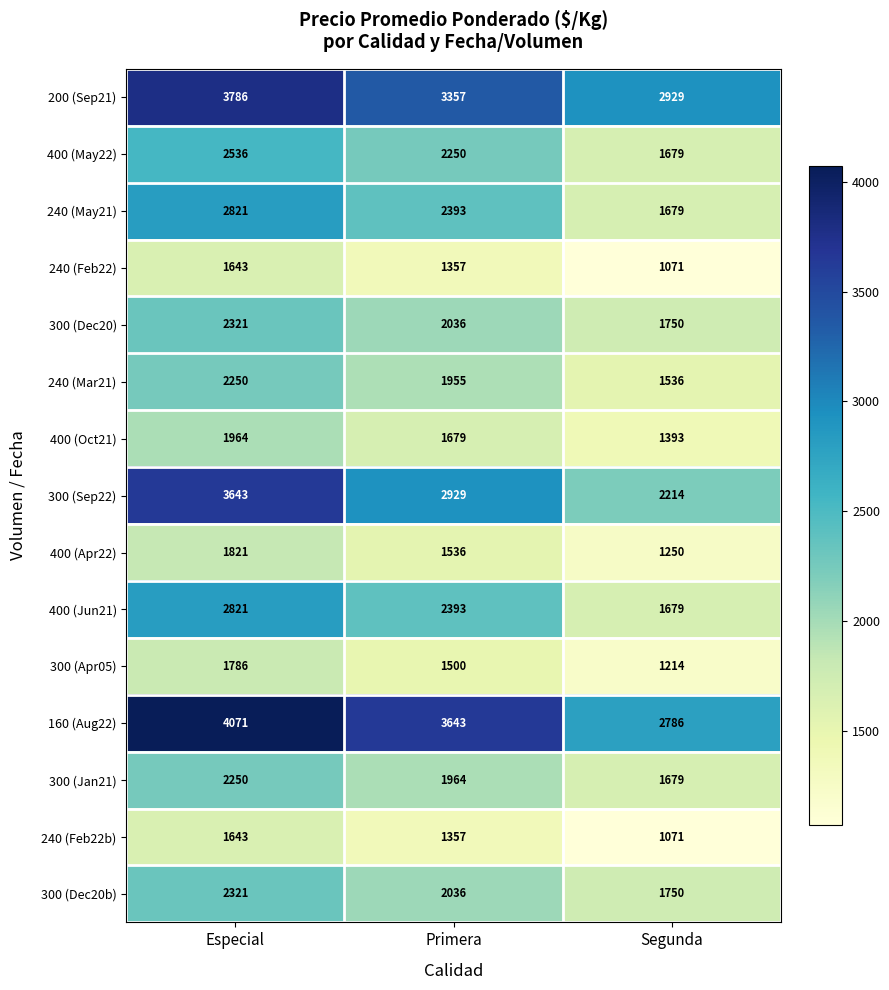

Which series has the largest total across all categories?

160 (Aug22)